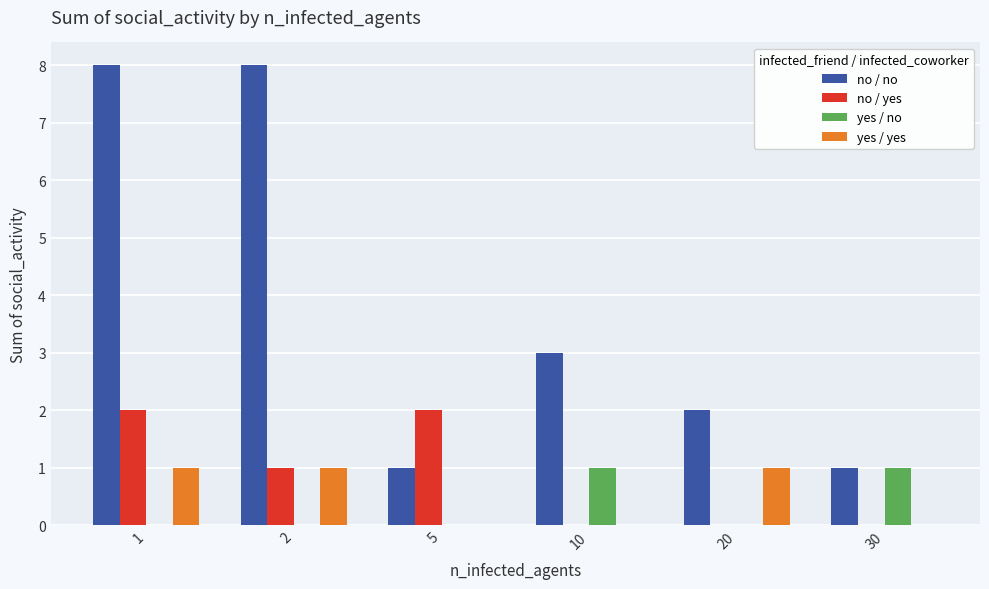

Which series has the largest range (max minus min)?

no / no